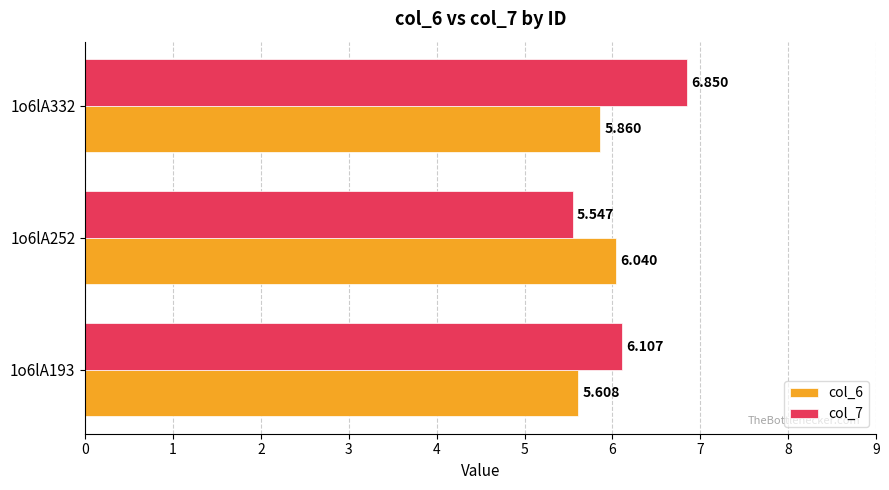

Rank the series by their maximum value, from lowest to highest.

col_6, col_7